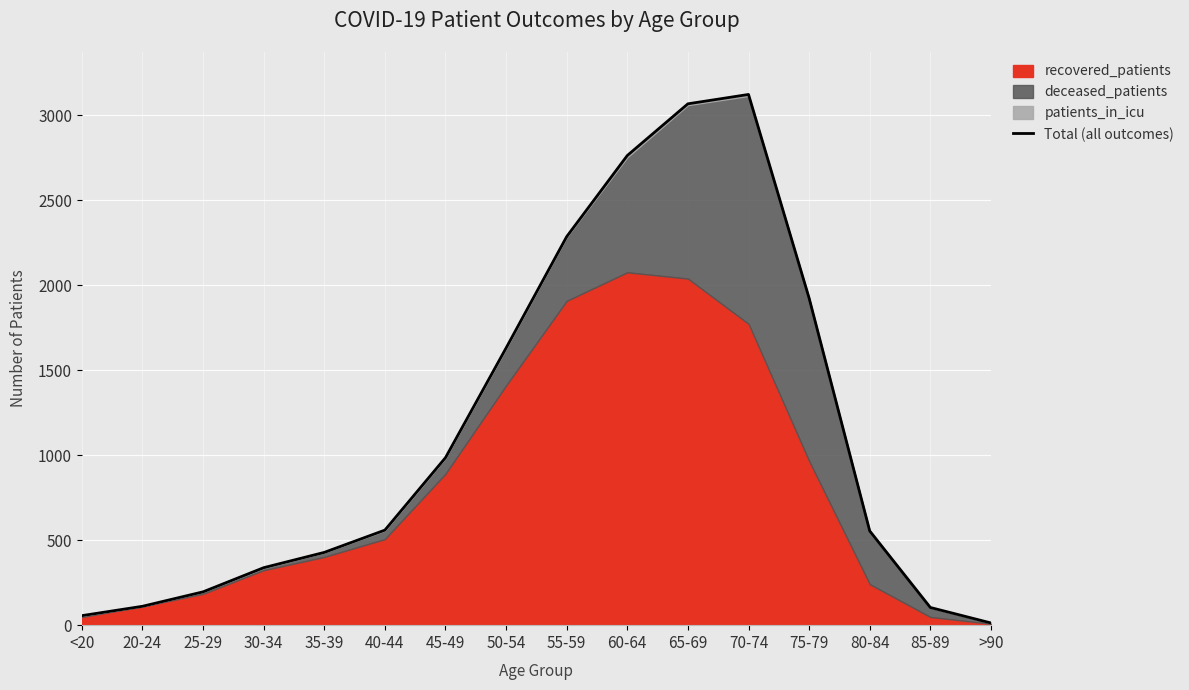

True or false: the data shows 554 at 80-84.

True